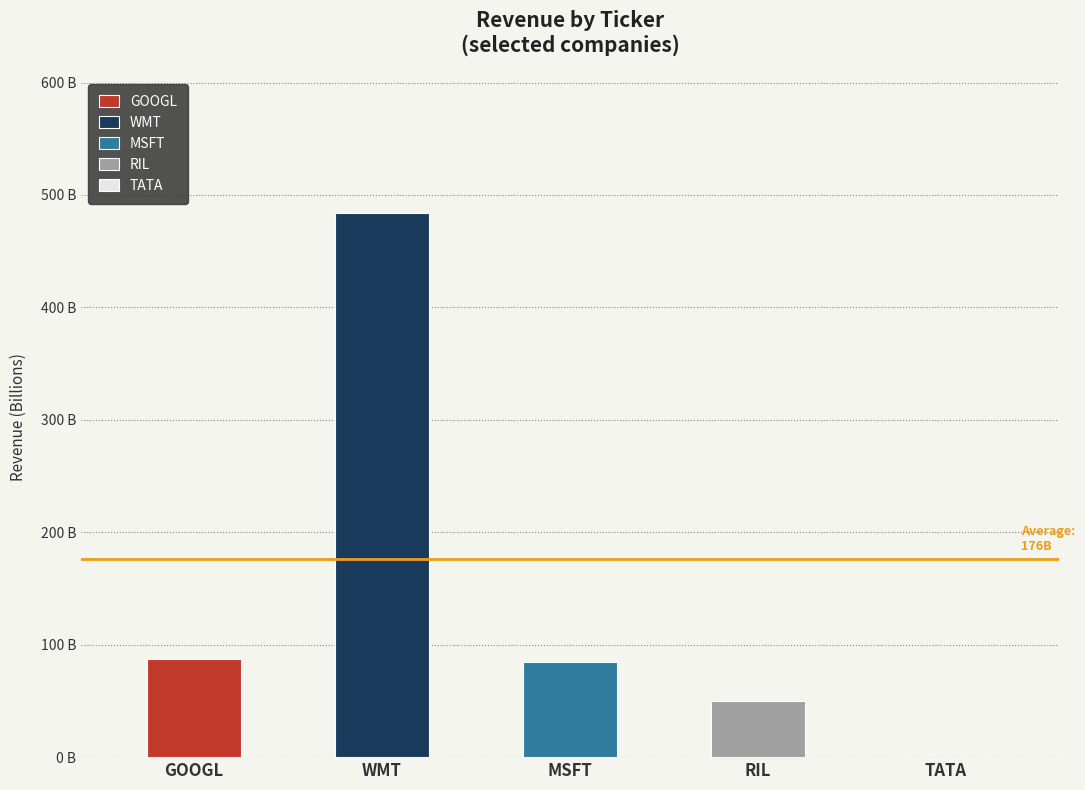

What is the value of the 1st bar from the left?

87